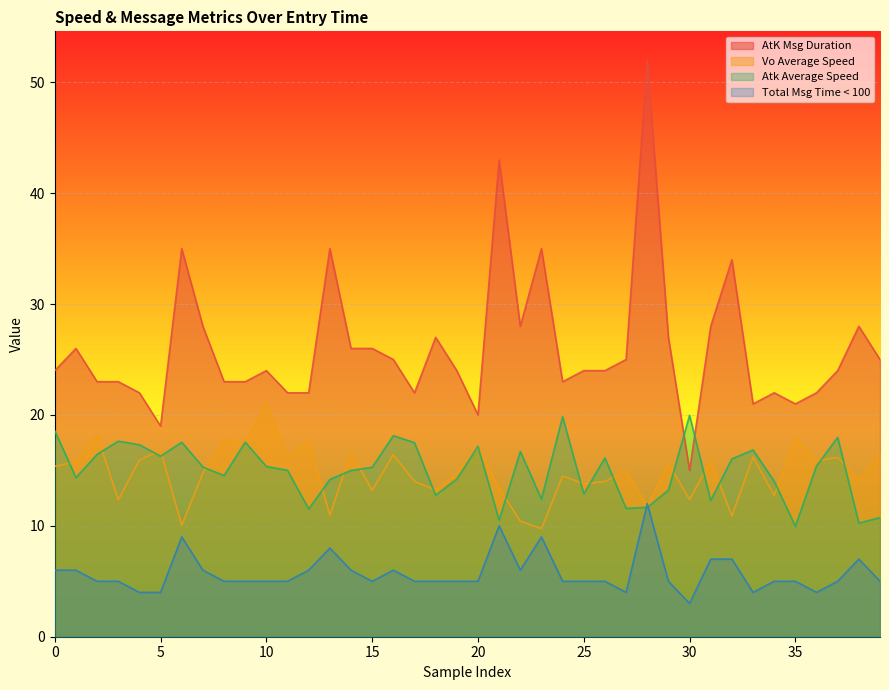

Which series has the largest total across all categories?

AtK Msg Duration